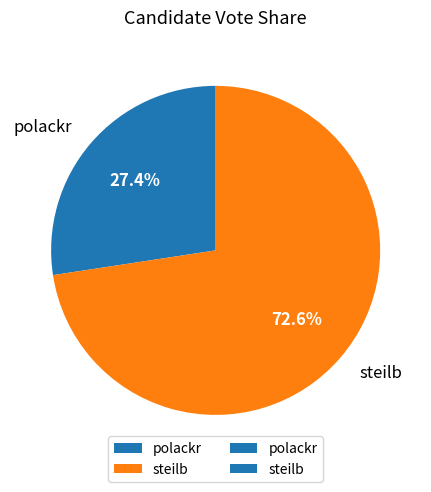

To the nearest percent, what portion does polackr represent?

27%